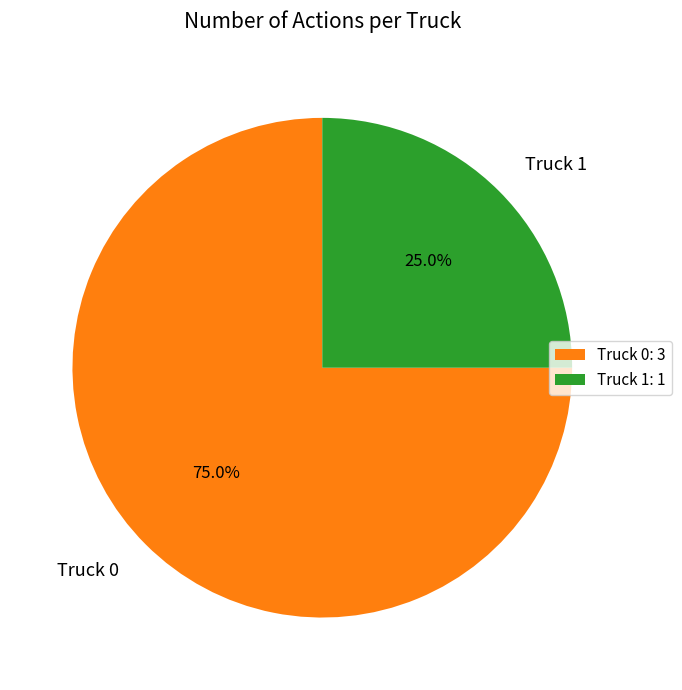

Approximately how many times larger is the value at Truck 0 compared to Truck 1?

3.0